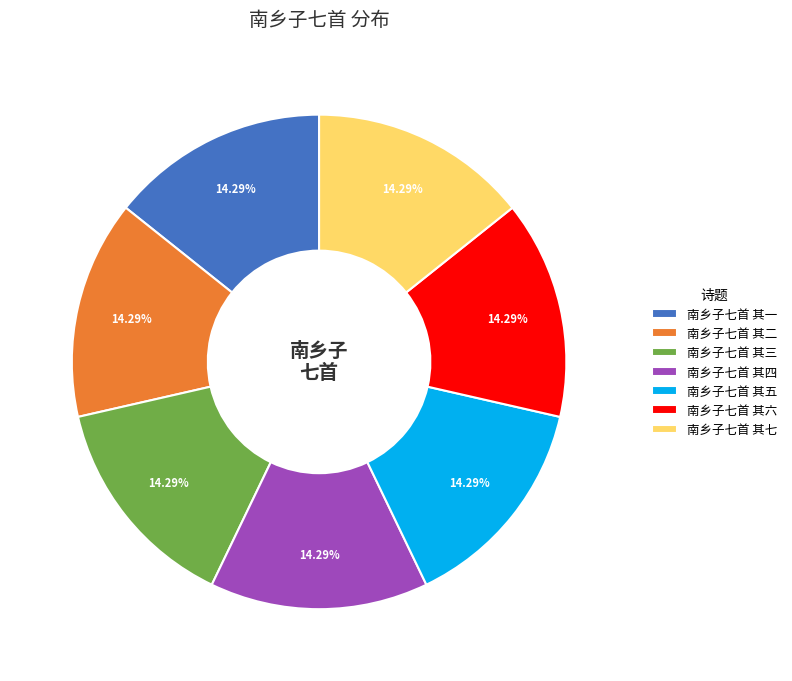

How many slices are in this pie chart?

7